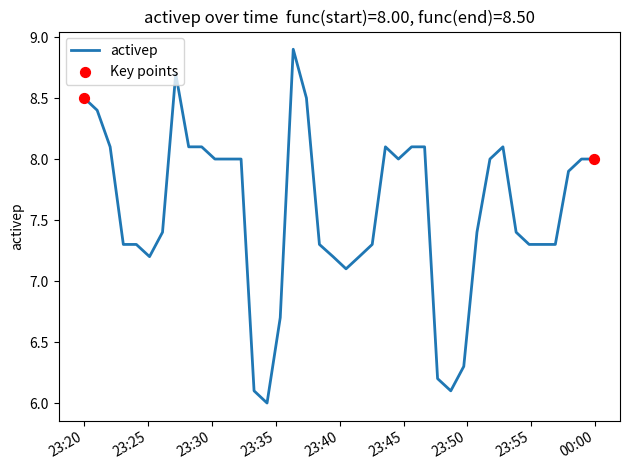

Which has a higher value, 2022-02-08 23:53:49 or 2022-02-08 23:21:01?

2022-02-08 23:21:01